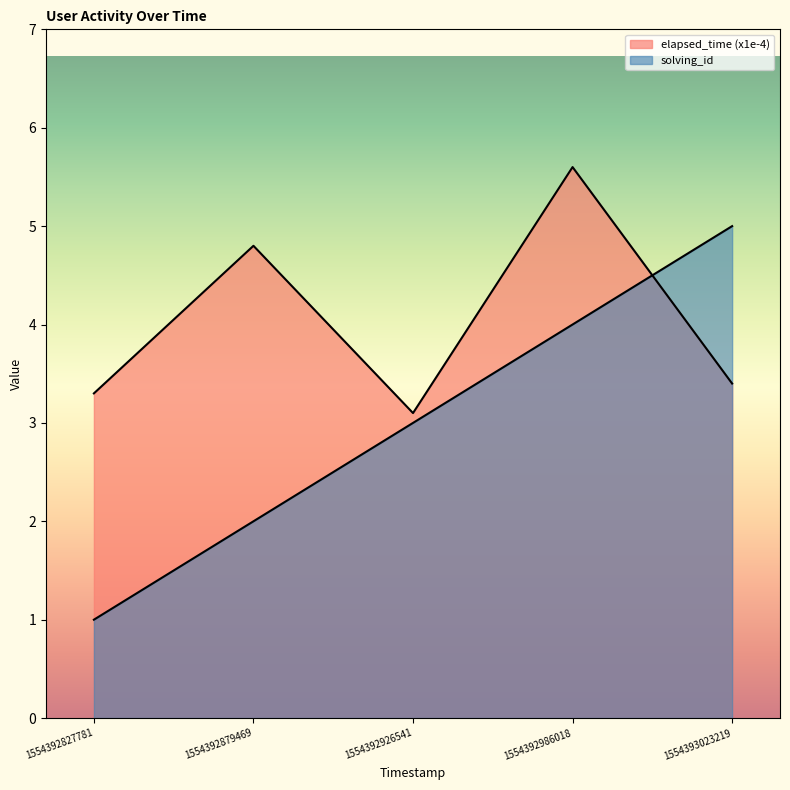

Is it true that elapsed_time equals 5.8 at 1554392827781?

False